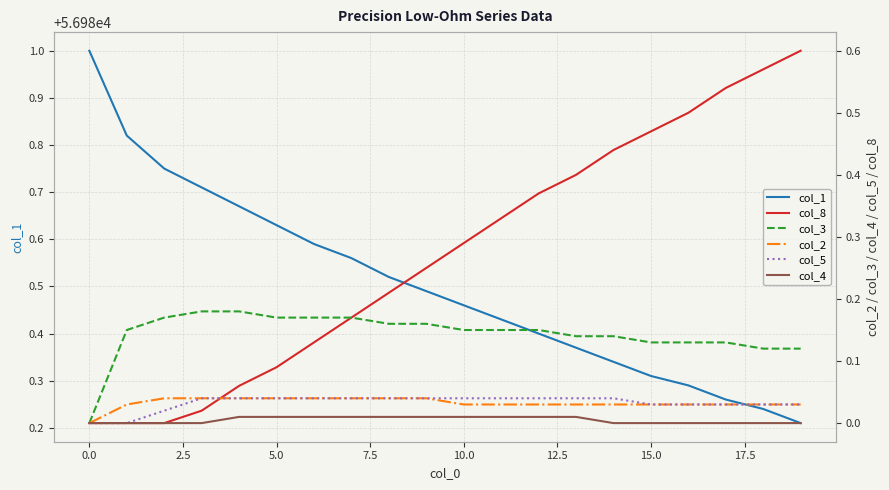

What is the total value across all series at 17?

56981.0